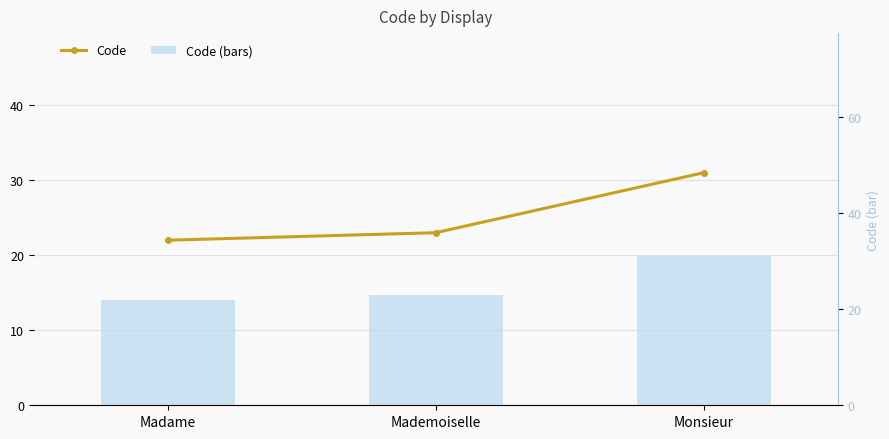

What position from the right is Madame?

3